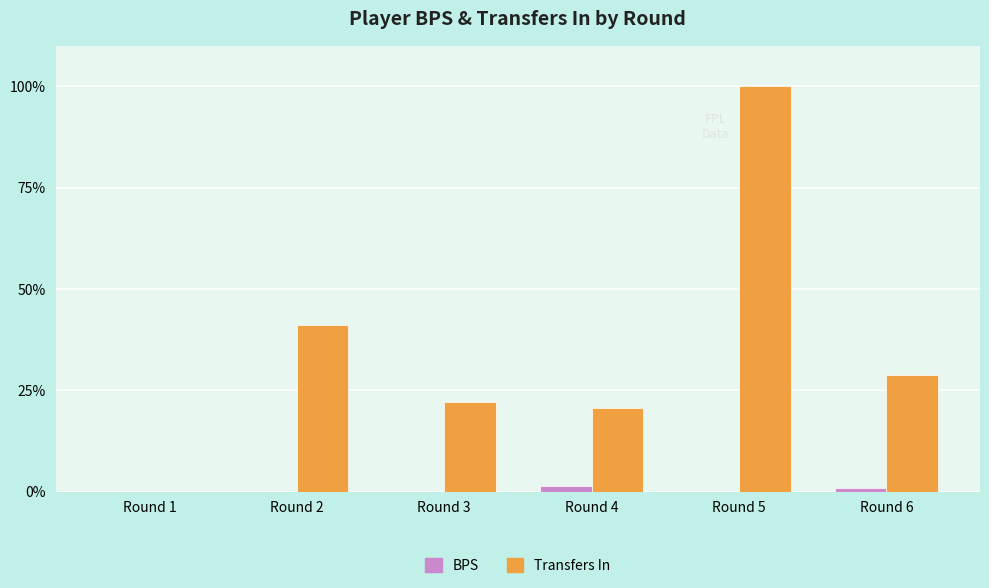

What is the total value across all series at Round 5?

100.0